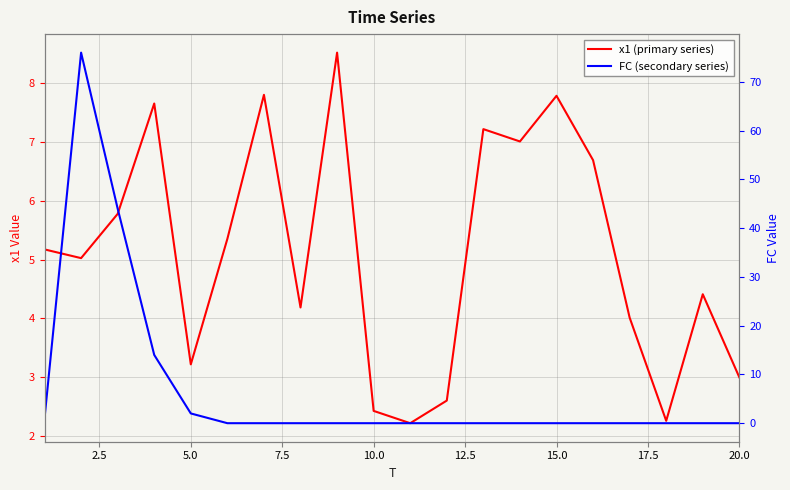

What is the lowest value of the x1 (primary series) series?

2.2